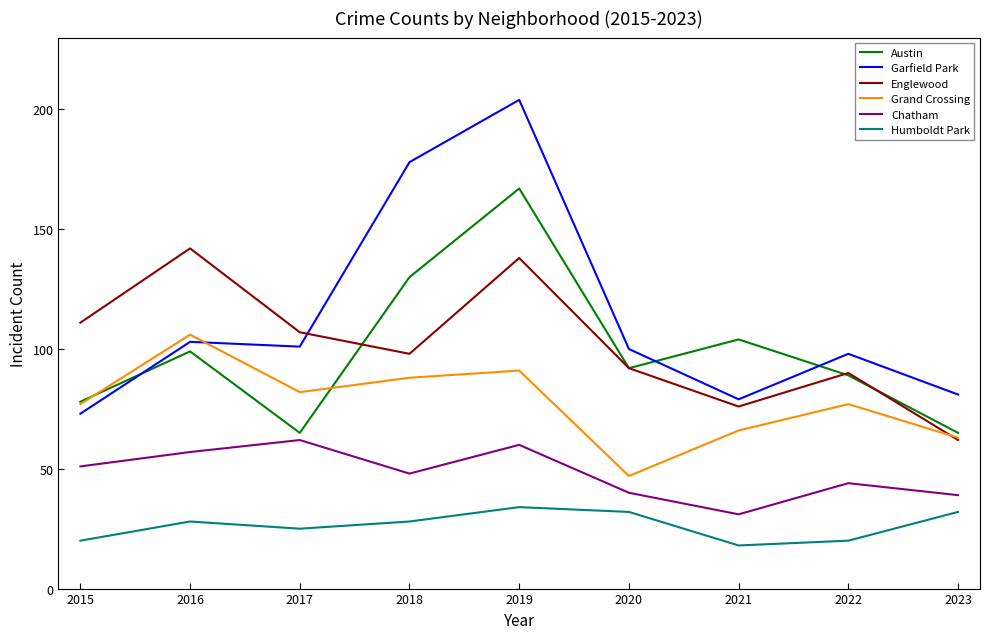

List the series in order of their peak value, lowest first.

Humboldt Park, Chatham, Grand Crossing, Englewood, Austin, Garfield Park